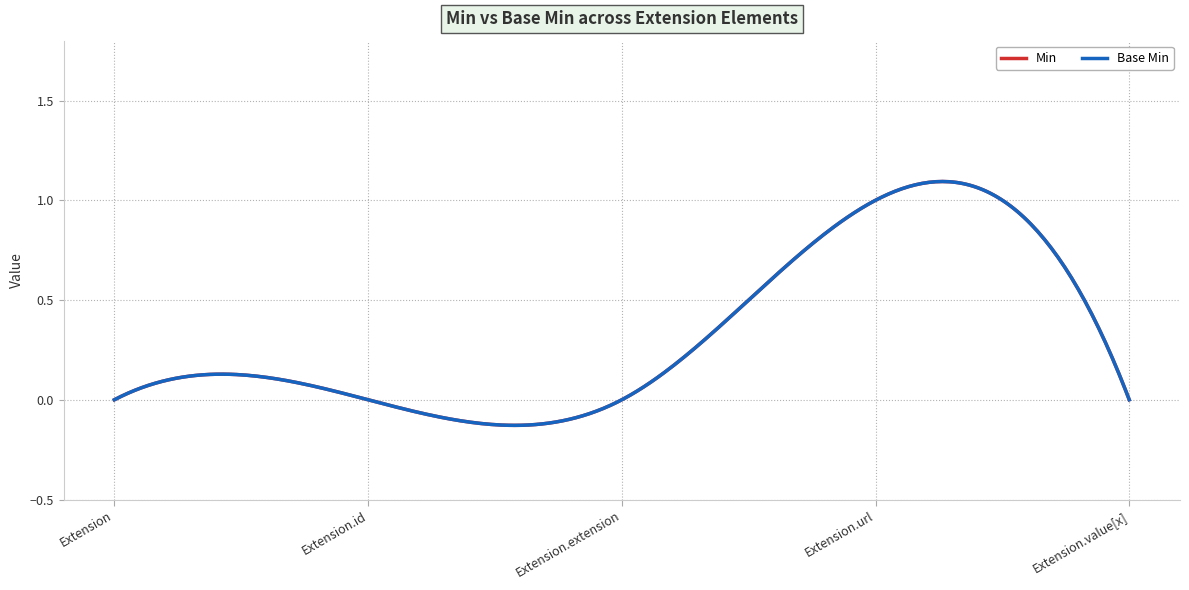

Does the chart display data point markers on the line(s)?

No